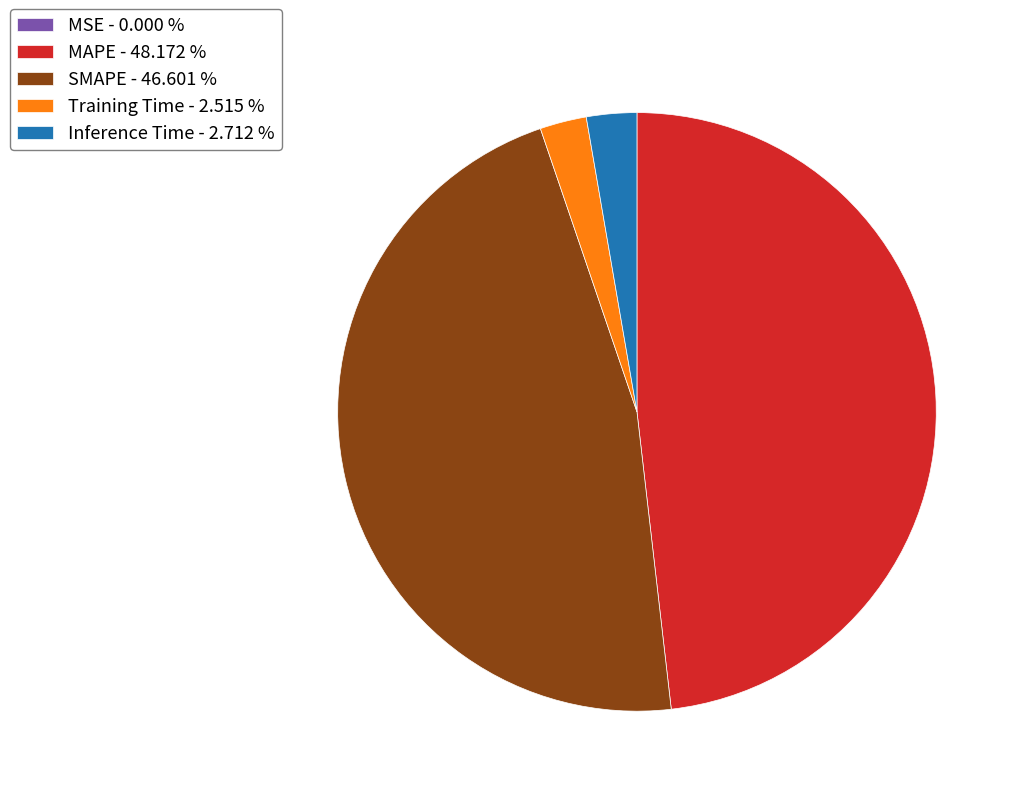

Is it true that MAPE is 40% of the pie?

False